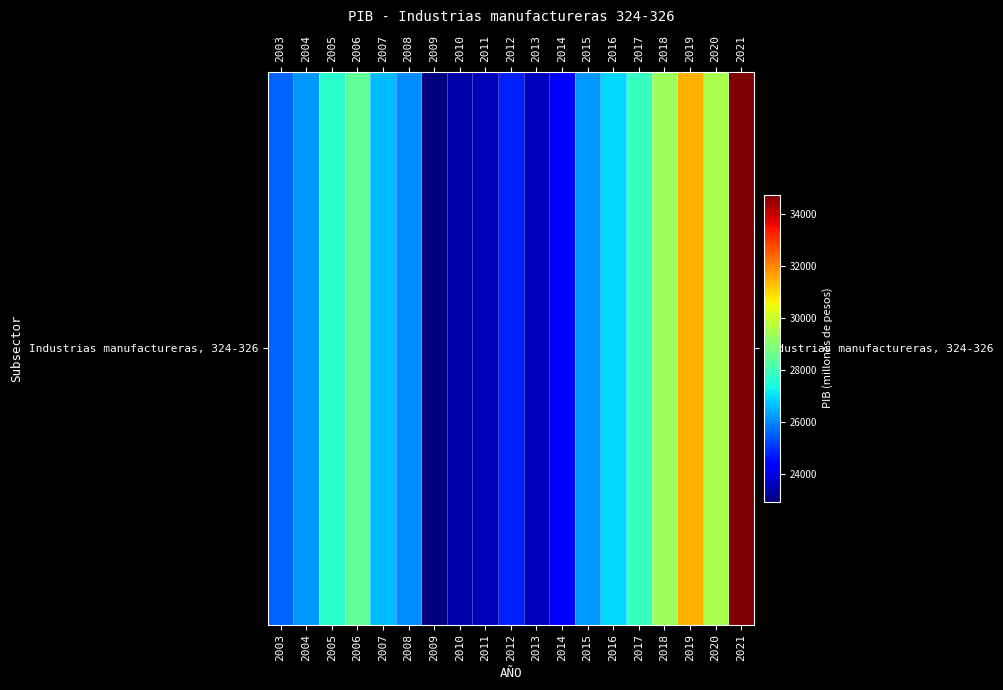

Approximately how many times larger is the value at 2011 compared to 2021?

0.7